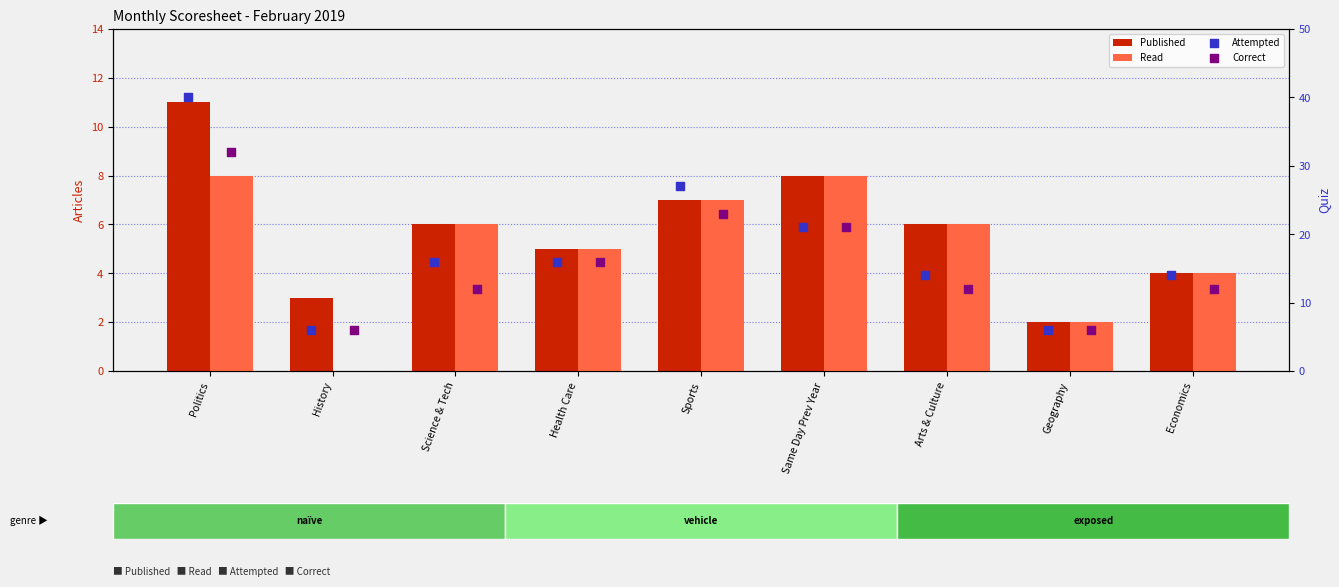

At how many categories does at least one series exceed 4?

9